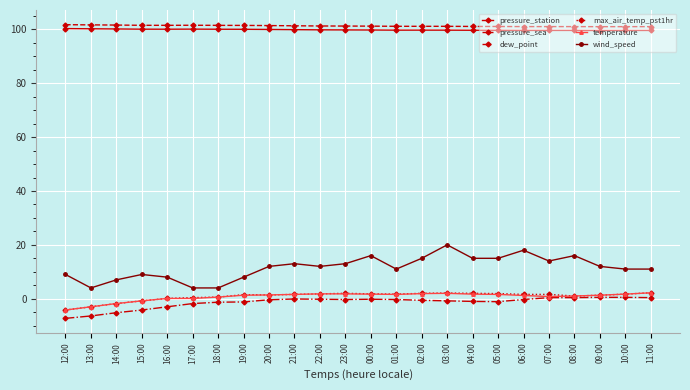

What is the lowest value of the pressure_sea series?

101.0